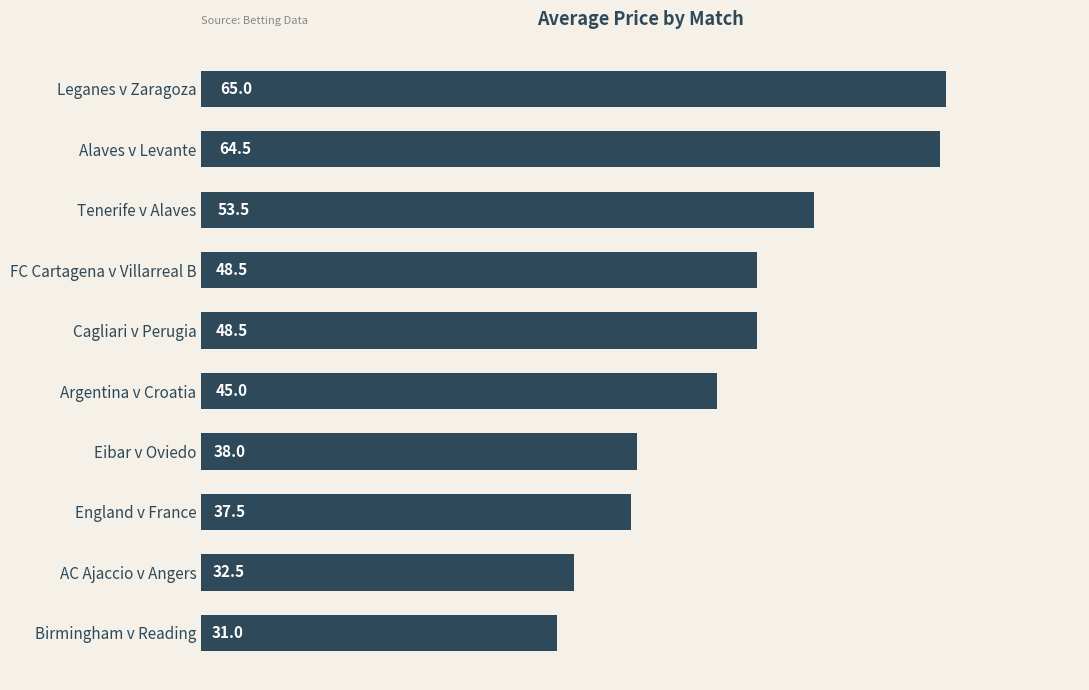

What is the value of the 5th bar from the top?

48.5